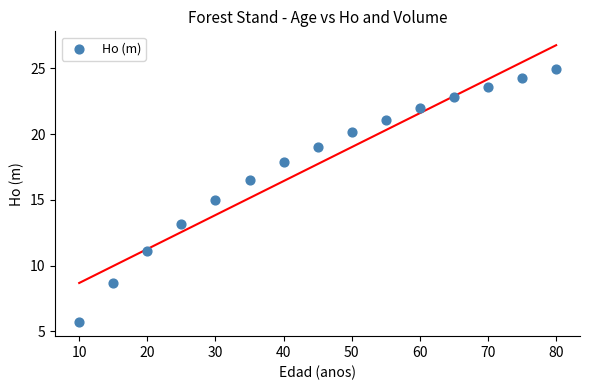

What is the range of Y values (max minus min)?

19.2